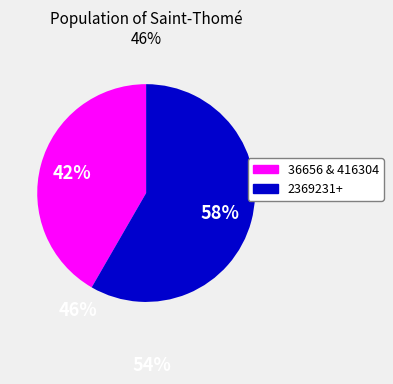

Count the number of slices in the pie.

2